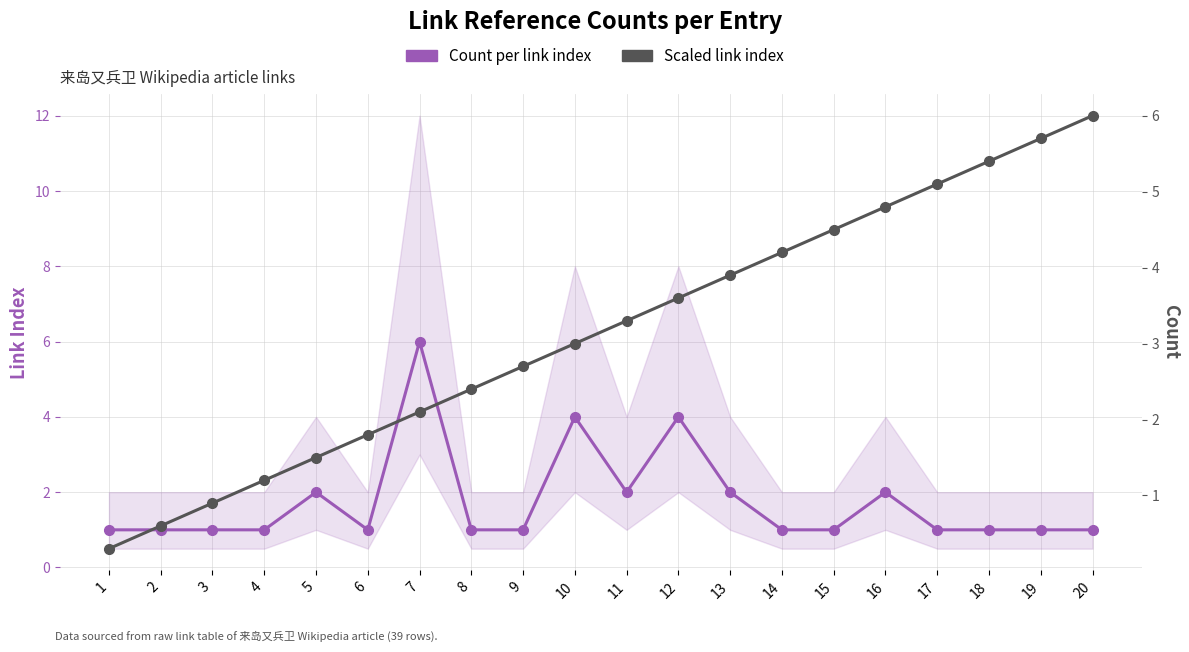

How many data points does each series have?

20